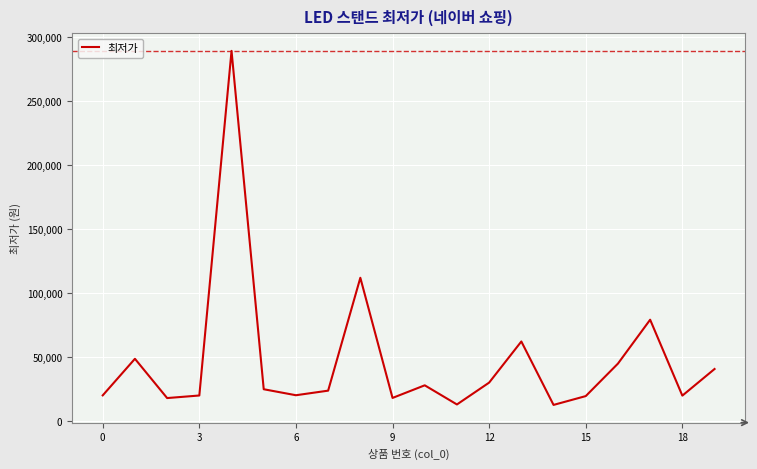

What is the difference between the maximum and minimum values?

276550